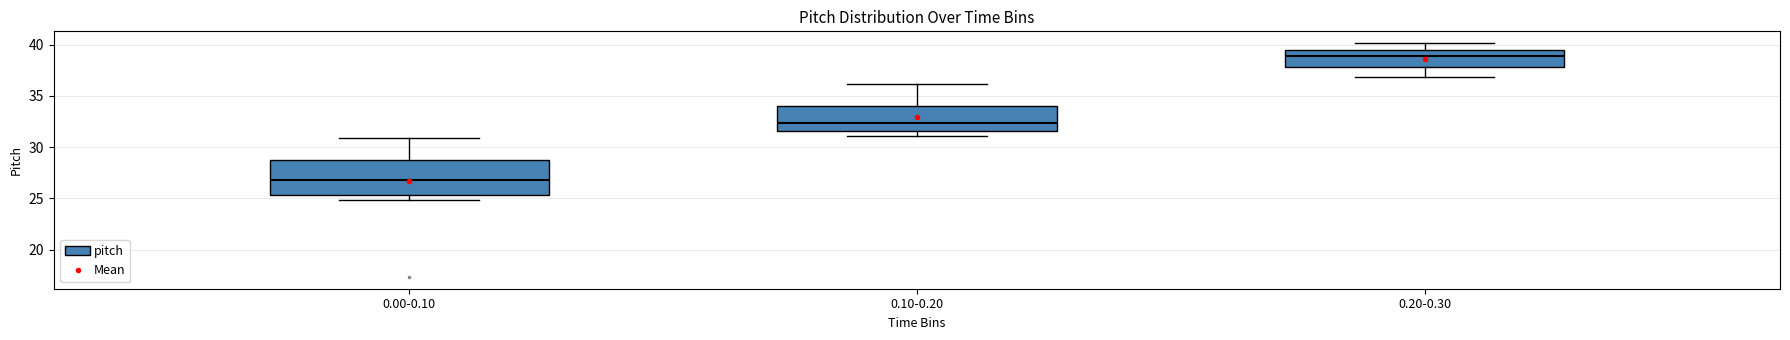

Reading left to right, read every box against the y-axis: the position of its median line, the range the box covers, and the ends of its whiskers. The values are not printed on the chart, so give them approximately, as read against the axis.

0.00-0.10: median 27.0, box 25.5 to 29.0, whiskers 25.0 to 31.0
0.10-0.20: median 32.5, box 31.5 to 34.0, whiskers 31.0 to 36.0
0.20-0.30: median 39.0, box 38.0 to 39.5, whiskers 37.0 to 40.0